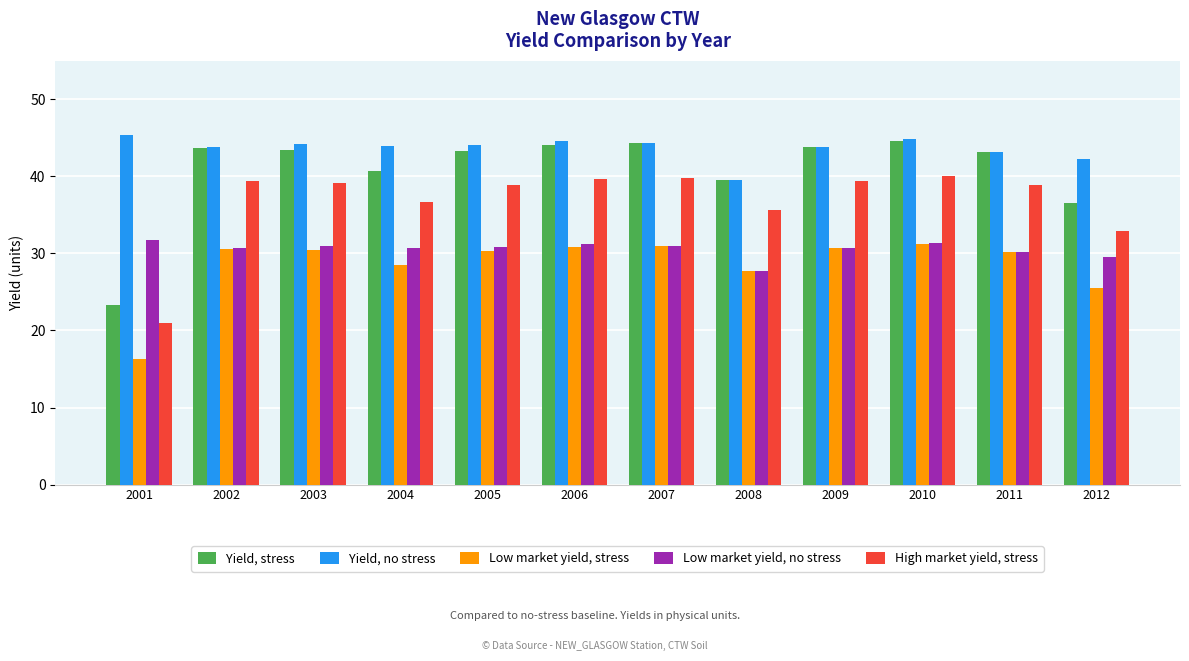

What is the sum of the Low market yield, no stress values at 2001 and 2012?

61.3